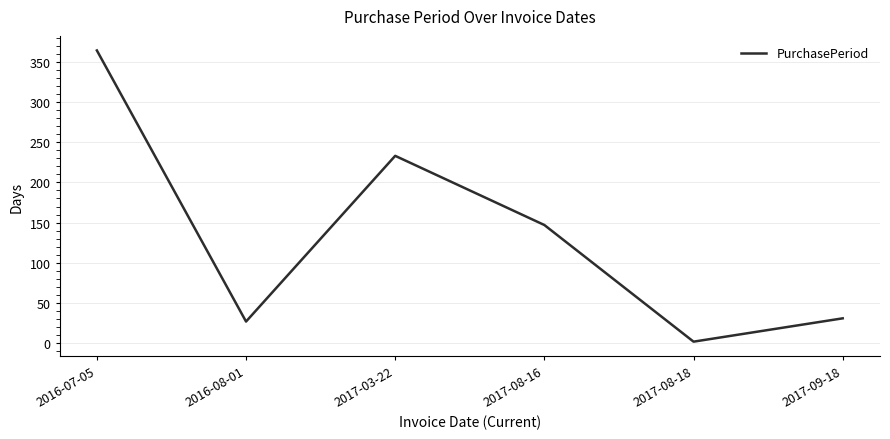

Reading left to right, list all the values displayed in this chart.

2016-07-05=364	2016-08-01=27	2017-03-22=233	2017-08-16=147	2017-08-18=2	2017-09-18=31